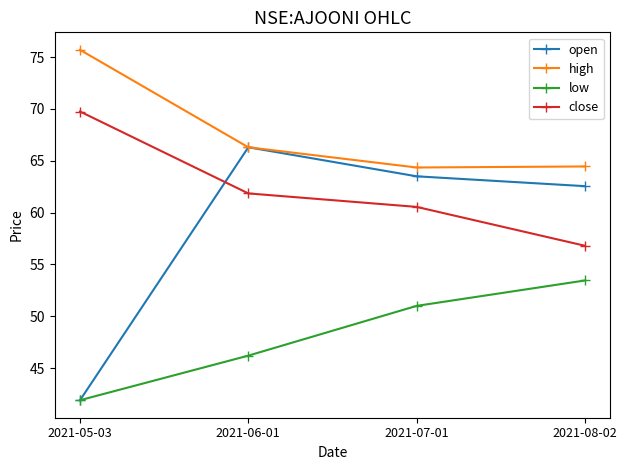

At how many categories does at least one series exceed 43?

4